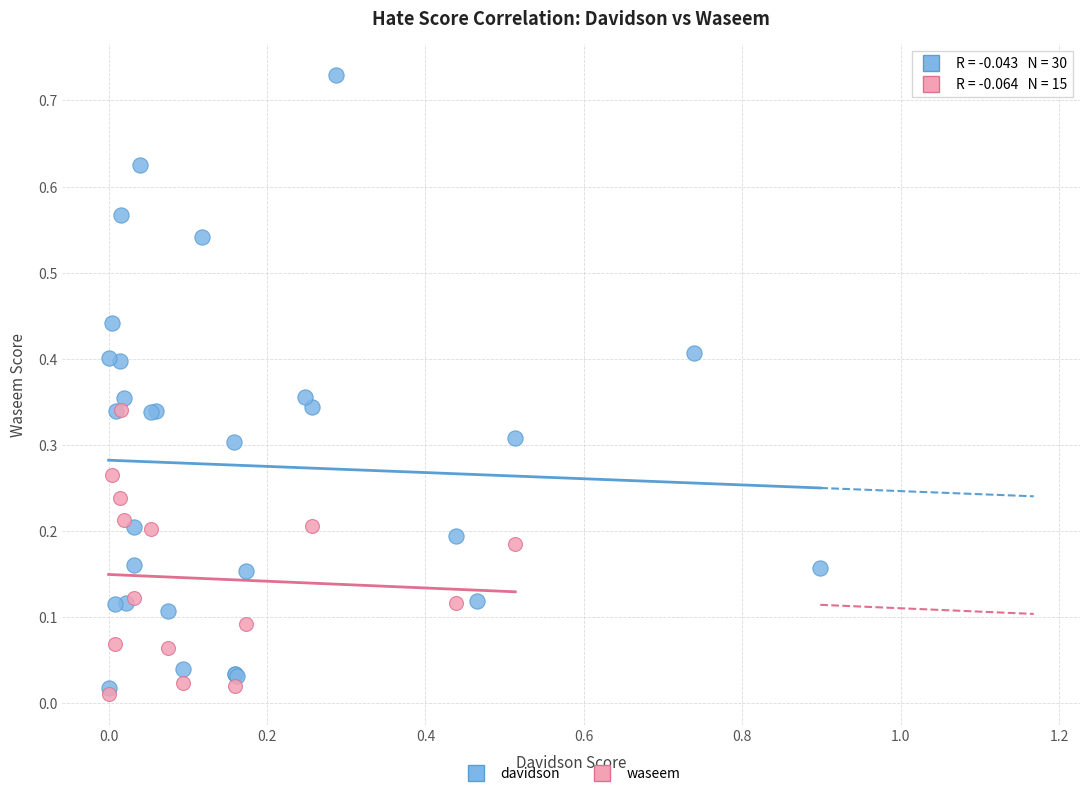

Which series has the largest Y range (max minus min)?

davidson